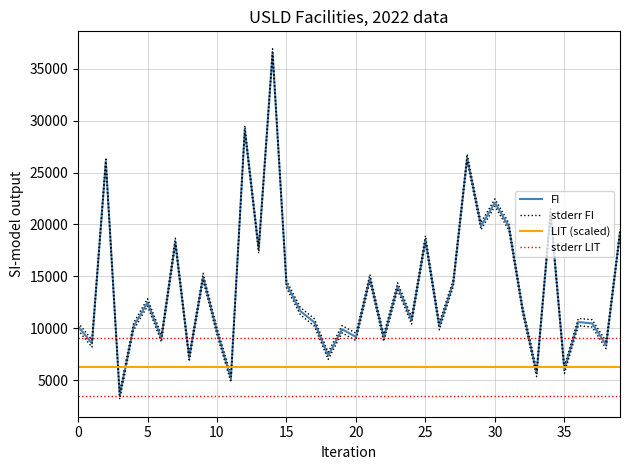

What is the sum of the stderr FI values at 37 and 33?

16849.3